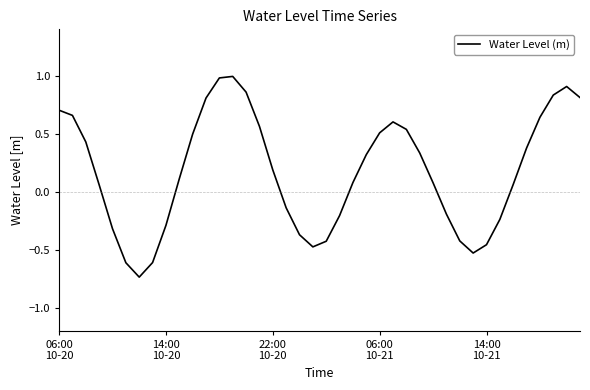

What is the greatest value displayed?

1.0